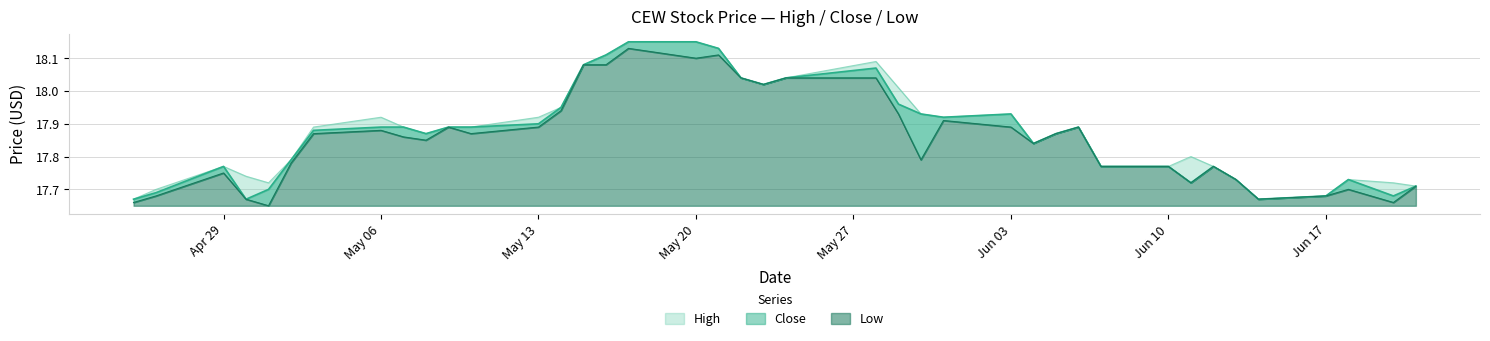

How many distinct data groups are displayed?

3